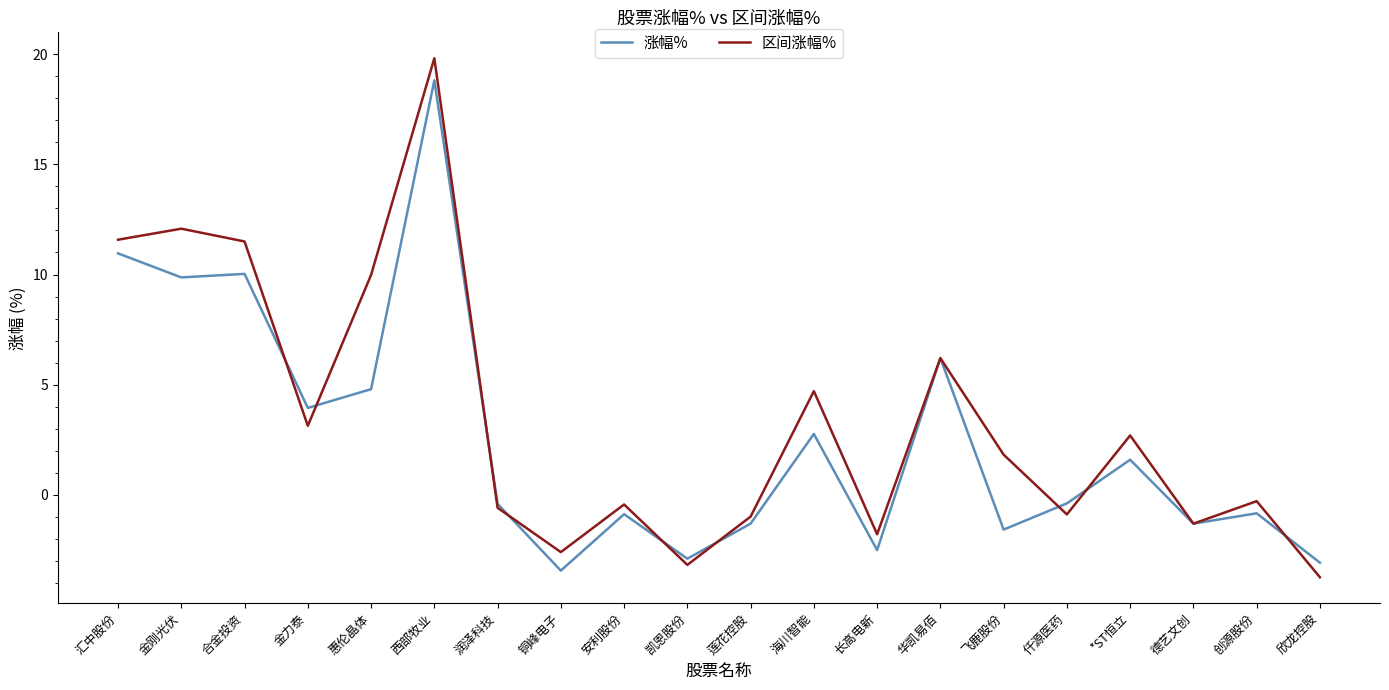

Does the chart have visible grid lines?

No